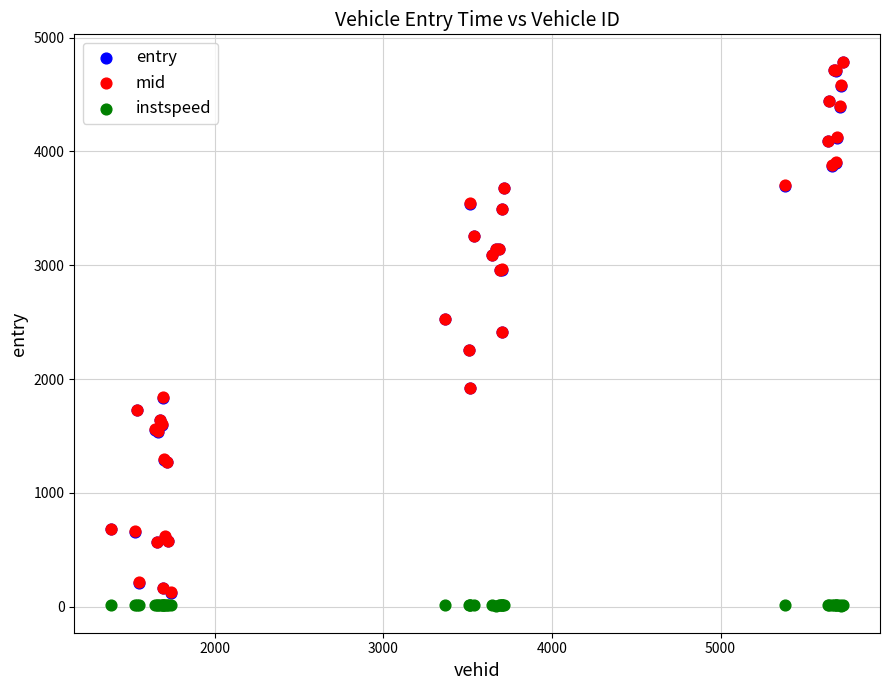

What are all the series names shown in the legend?

entry, mid, instspeed